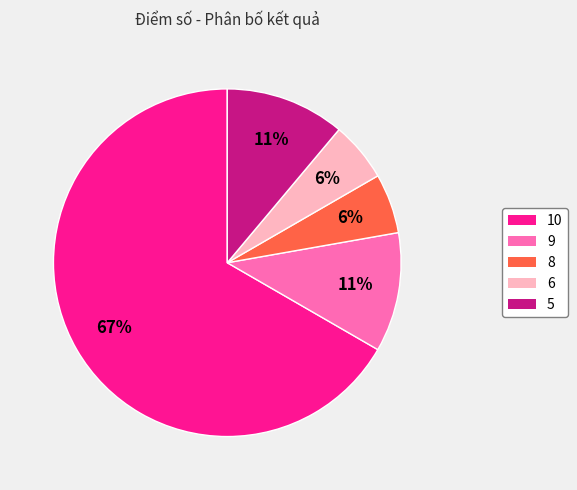

Which slice represents more than half of the pie?

10